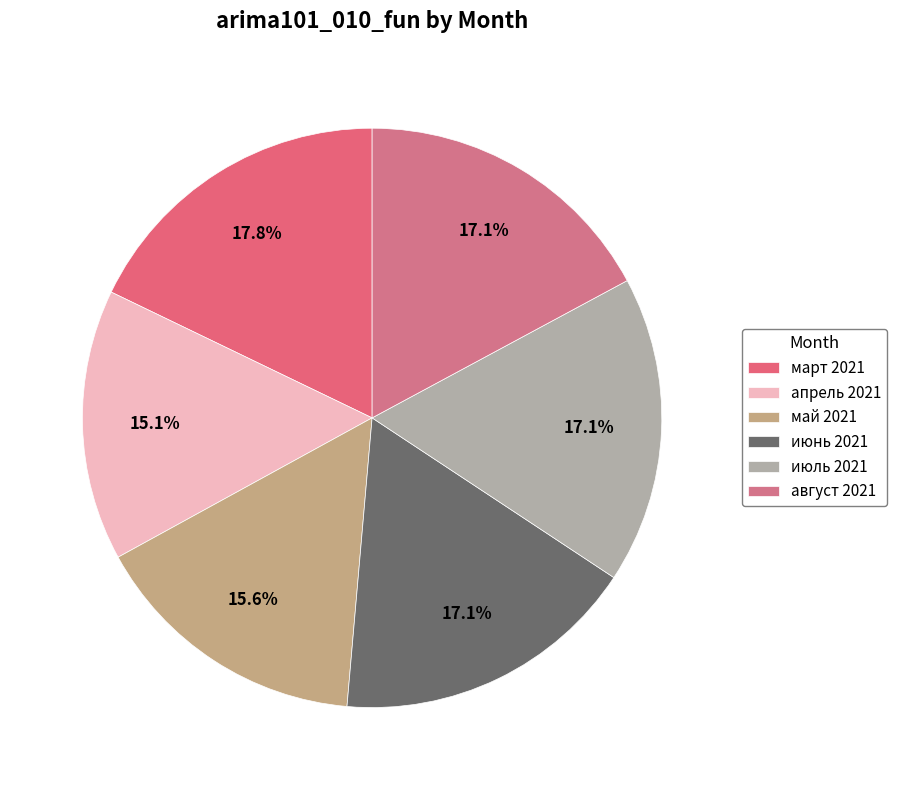

What is the largest slice in the pie chart?

март 2021